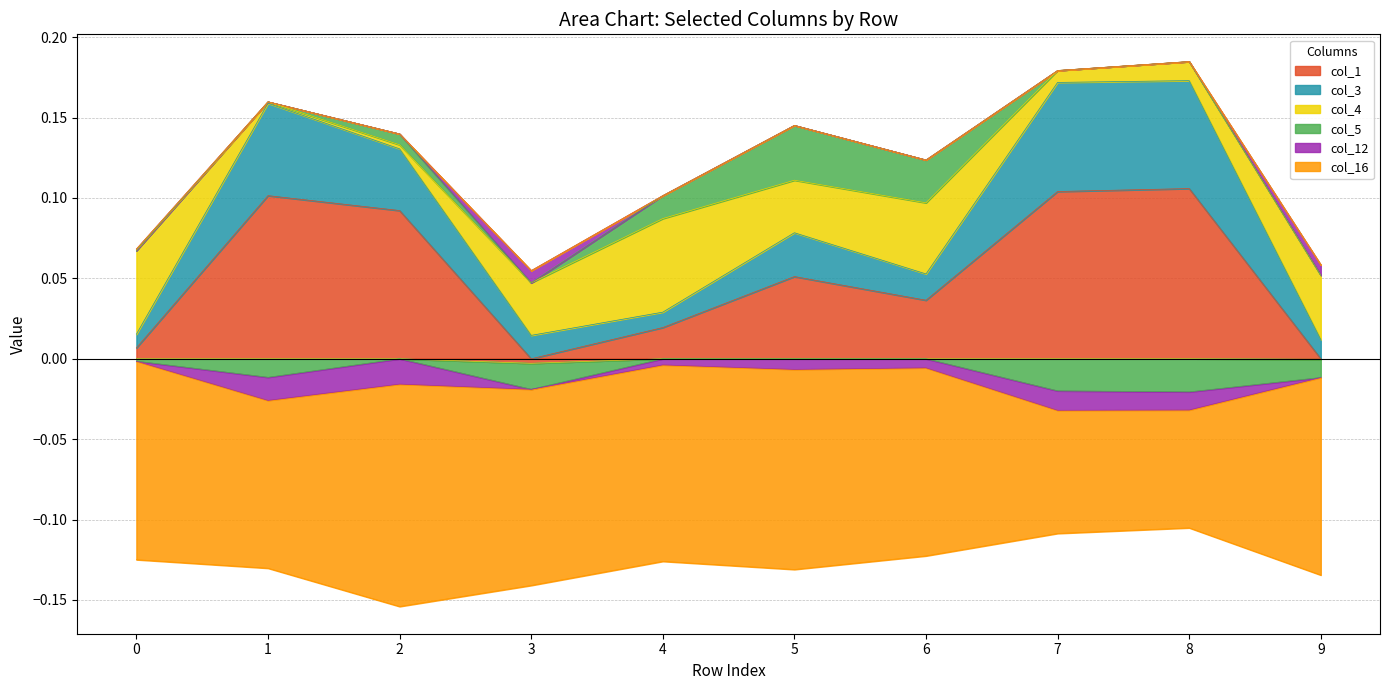

What is the difference between the highest and lowest values at 9?

0.2